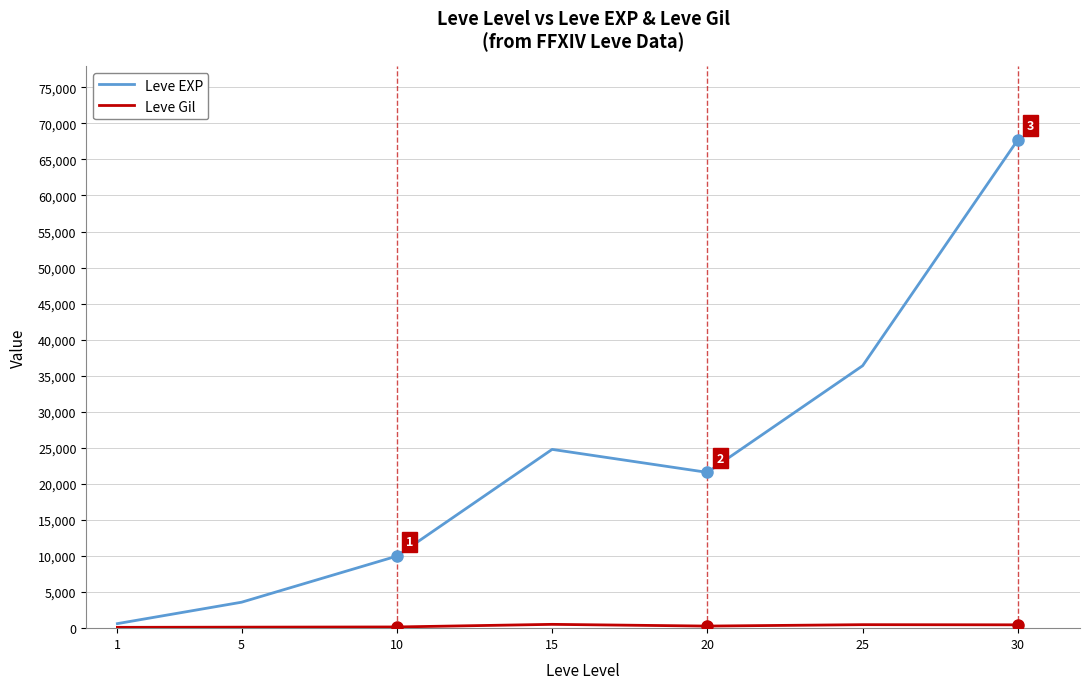

Which series has the largest total across all categories?

Leve EXP